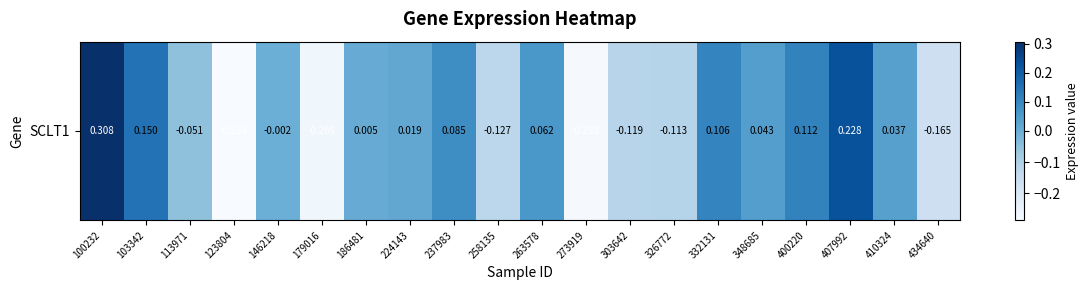

Which category has the lowest value across all series?

123804